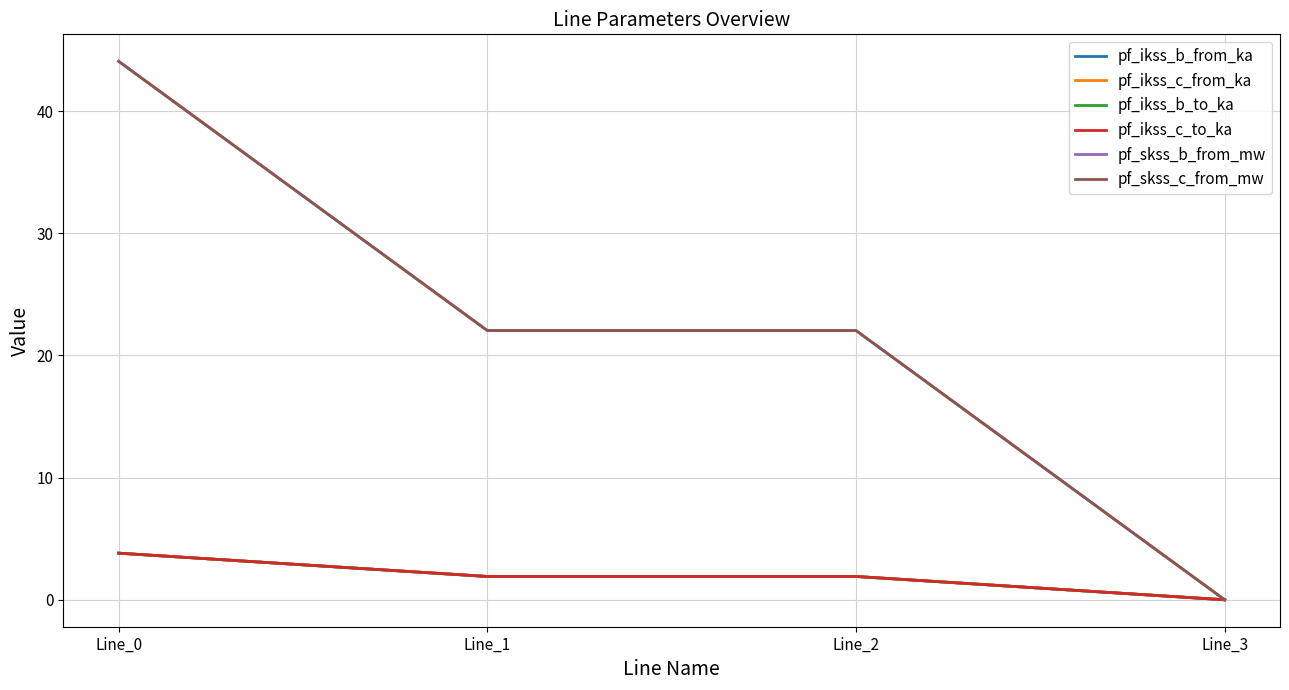

The value of pf_skss_c_from_mw at Line_2 is 38.0. True or false?

False